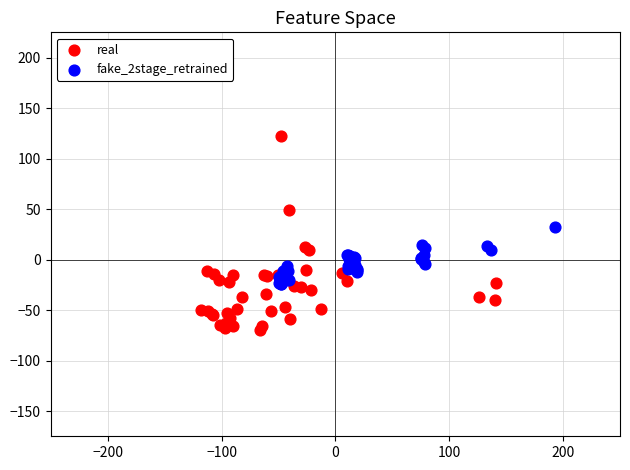

Which series has the largest Y range (max minus min)?

real